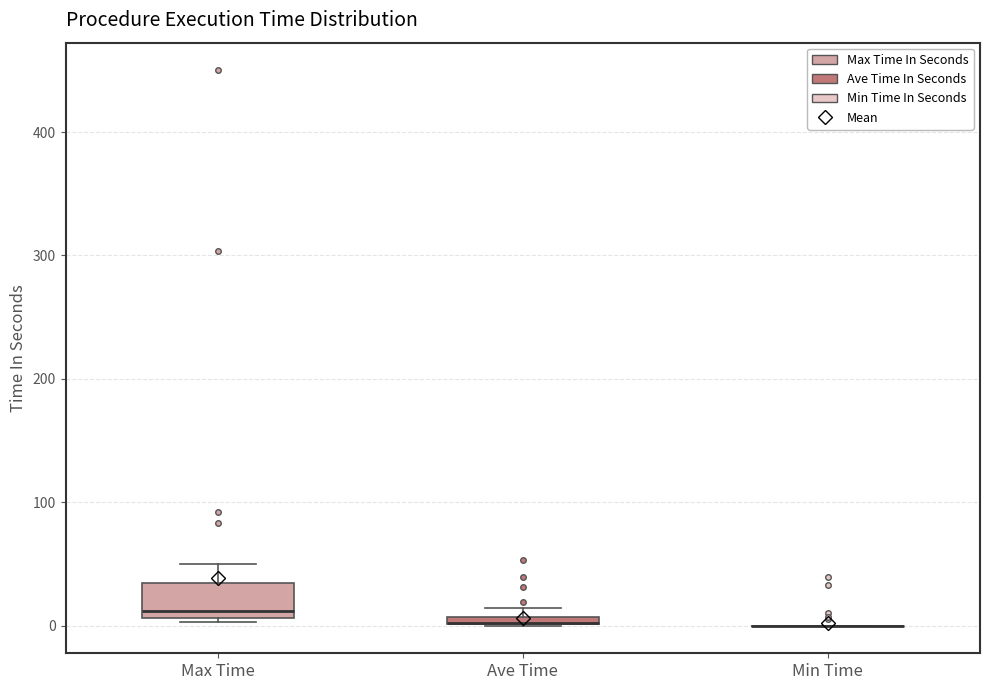

Which box is the tallest, from its lower edge to its upper edge?

Max Time